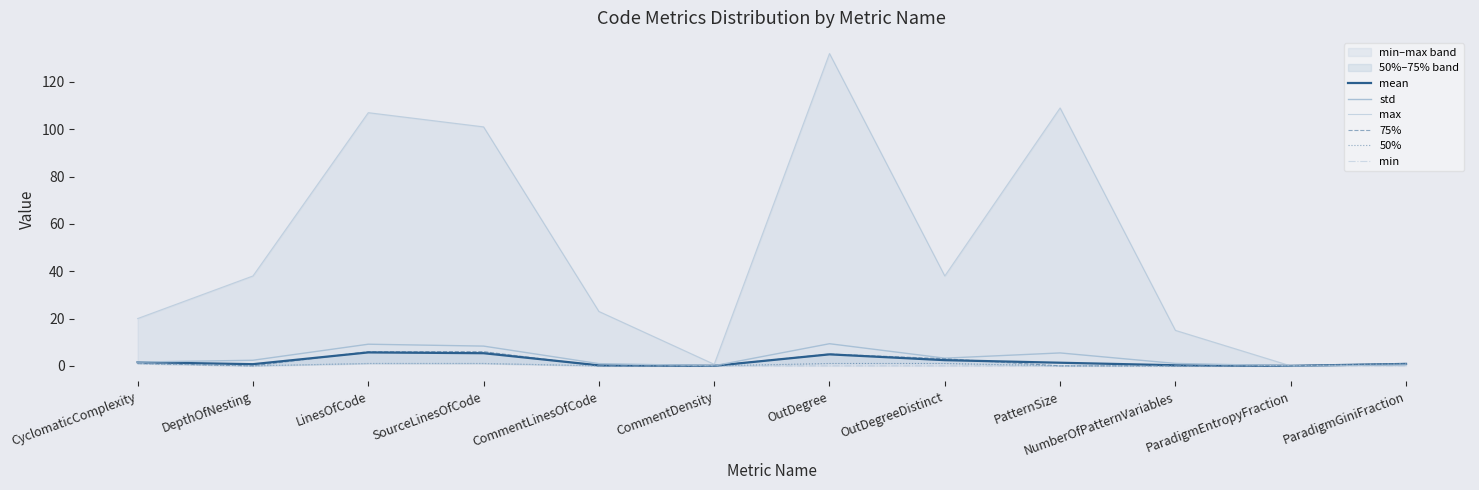

What is the sum of the 75% values at ParadigmGiniFraction and NumberOfPatternVariables?

1.0